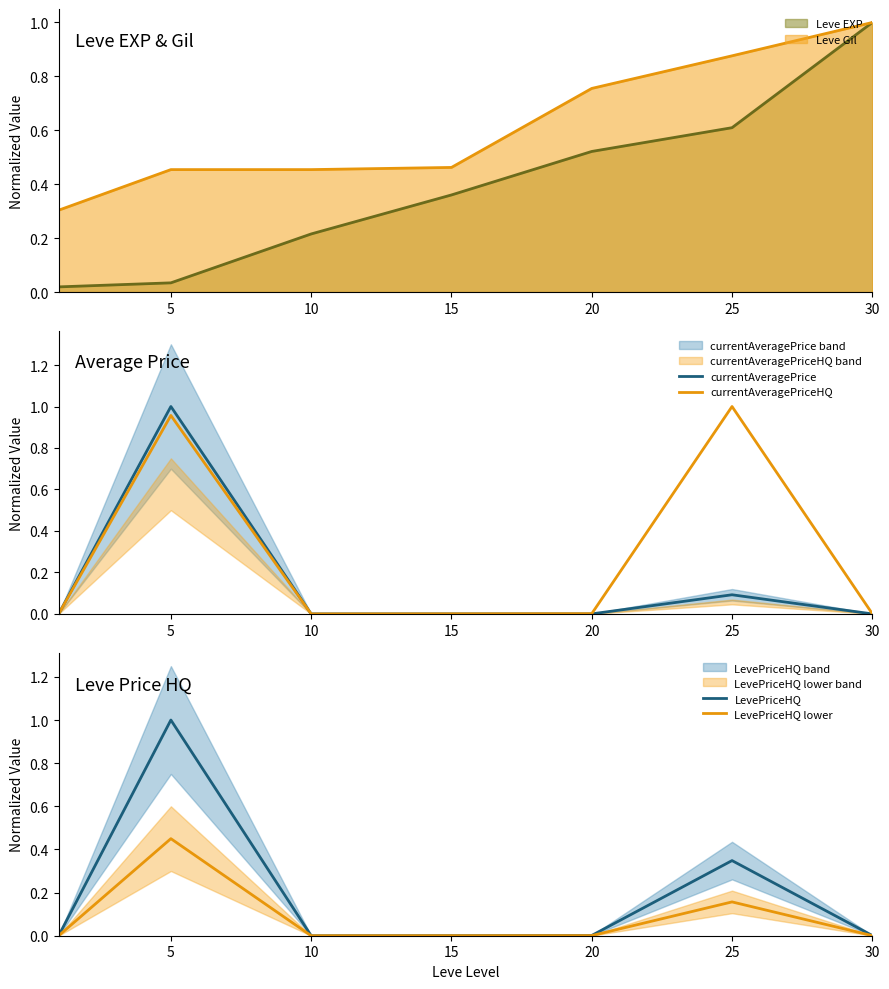

In LevePriceHQ, how many points are higher than both neighbors (excluding endpoints)?

2